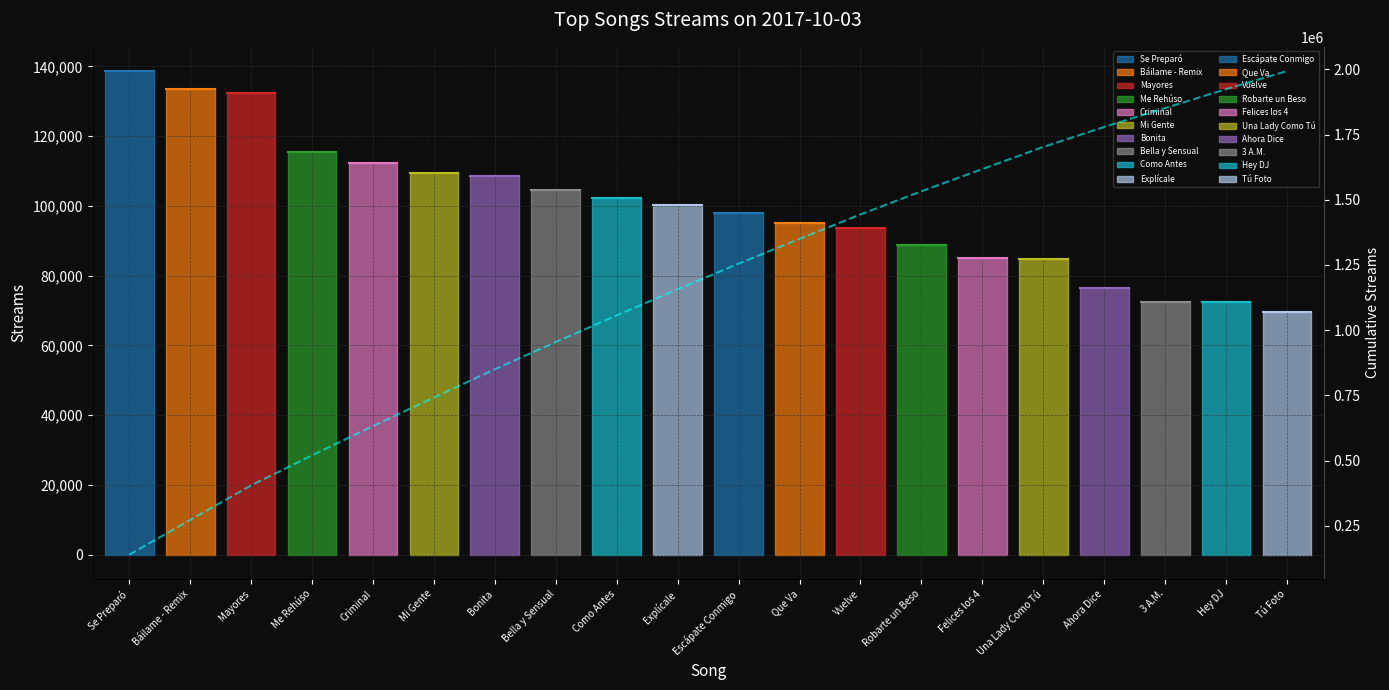

The value at Ahora Dice is 956511. True or false?

False